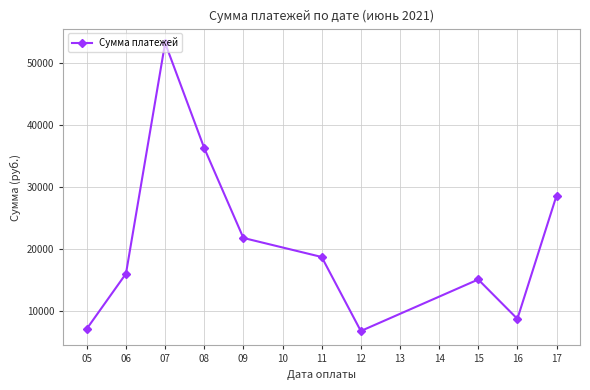

How many series are shown in this chart?

1